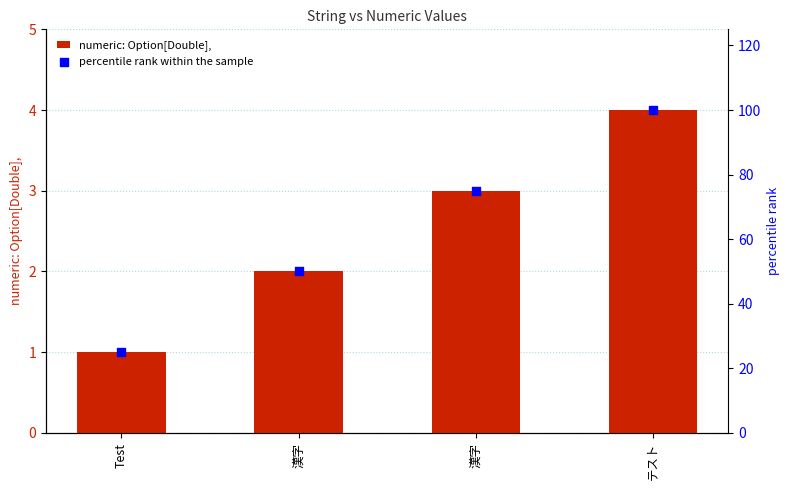

At how many categories does at least one series exceed 44?

3